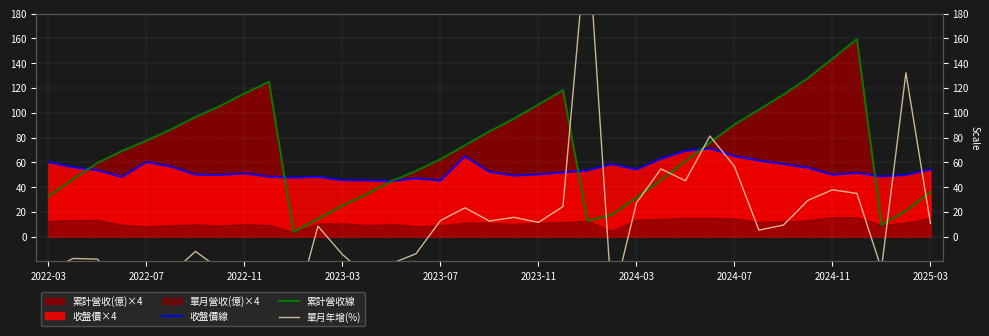

Does the chart display data point markers on the line(s)?

No